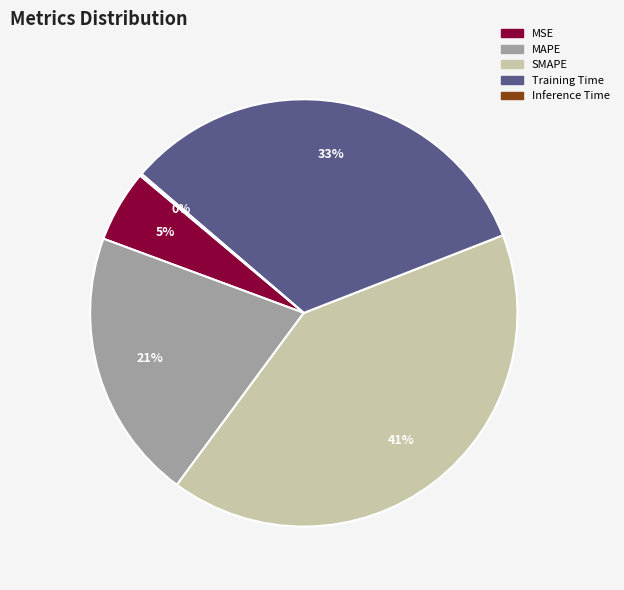

Which has a higher value, MSE or MAPE?

MAPE